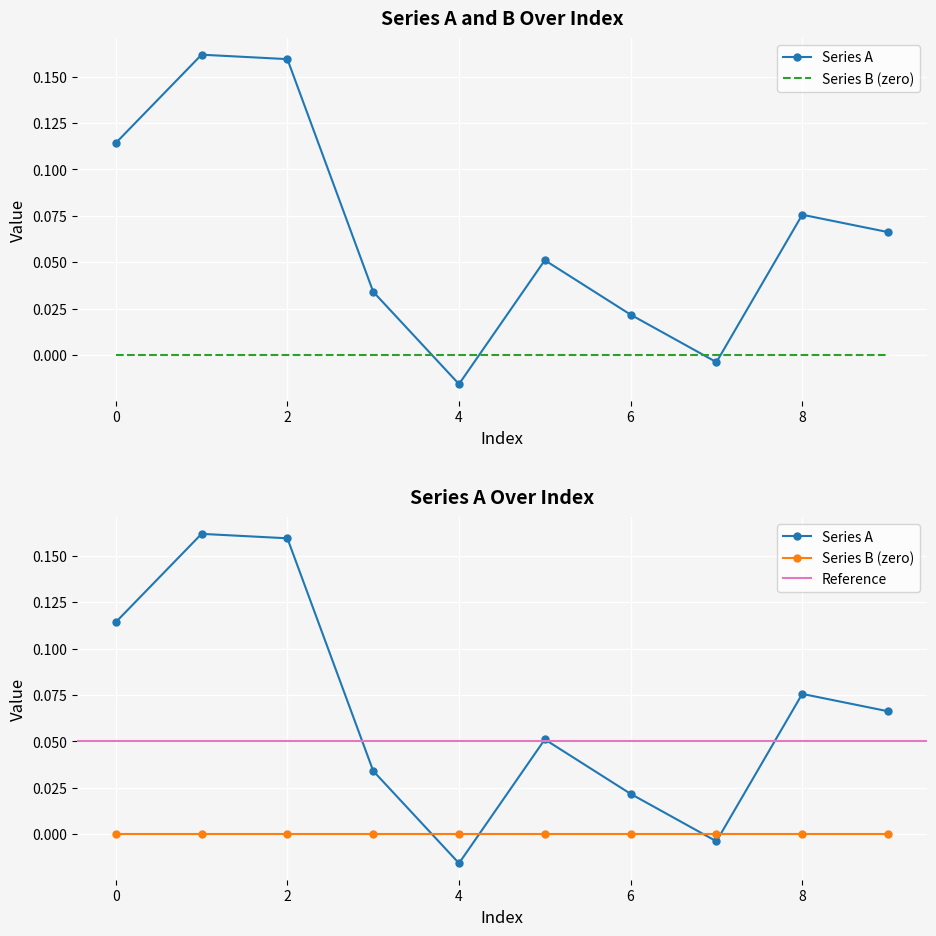

Rank the categories by value from highest to lowest.

1, 2, 0, 8, 9, 5, 3, 6, 7, 4